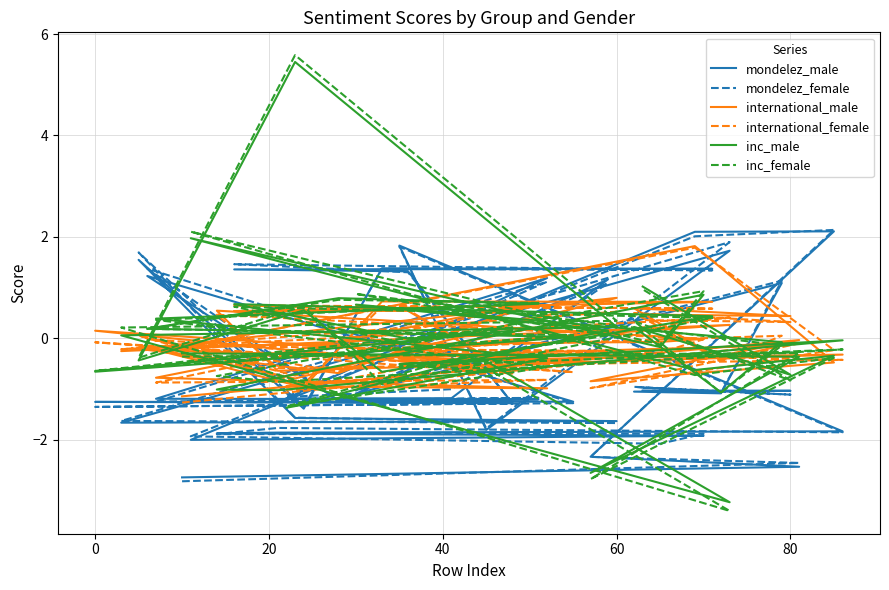

Which series has the largest range (max minus min)?

inc_female